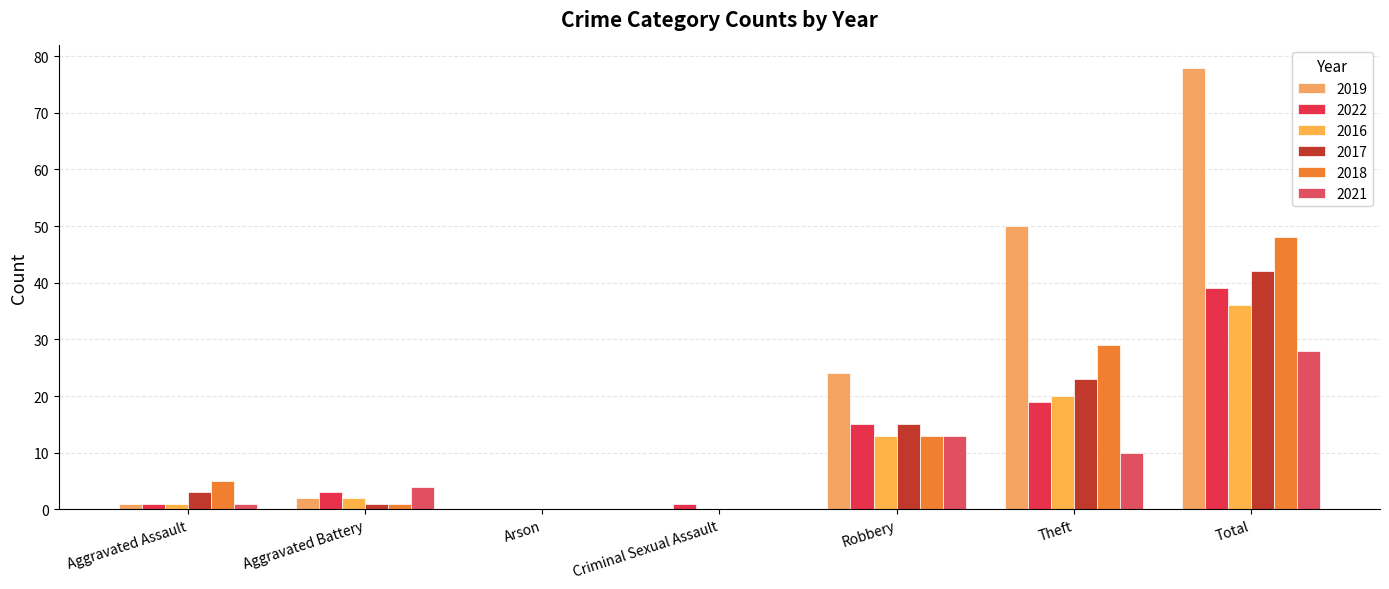

At how many categories does at least one series exceed 48?

2